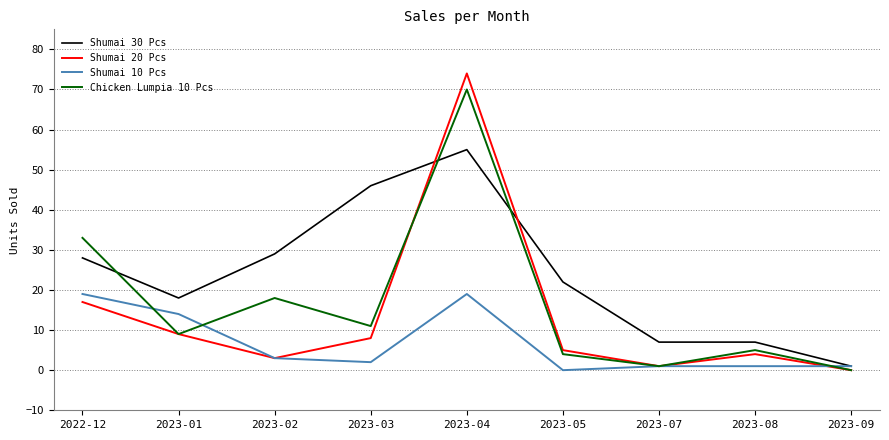

Which series changed the most between 2023-02 and 2023-04?

Shumai 20 Pcs